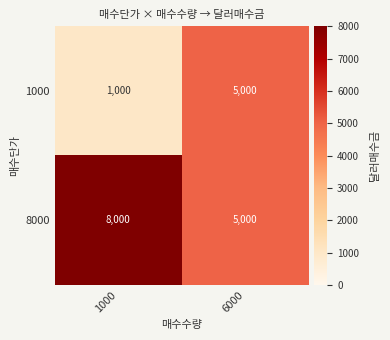

At how many categories does at least one series exceed 3479?

2